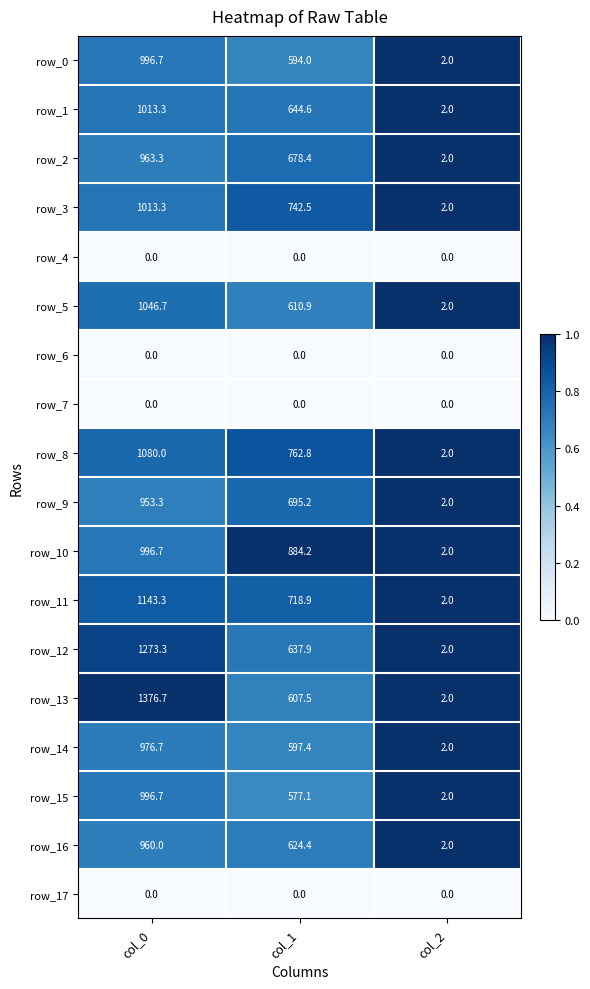

Which series has the largest range (max minus min)?

row_13